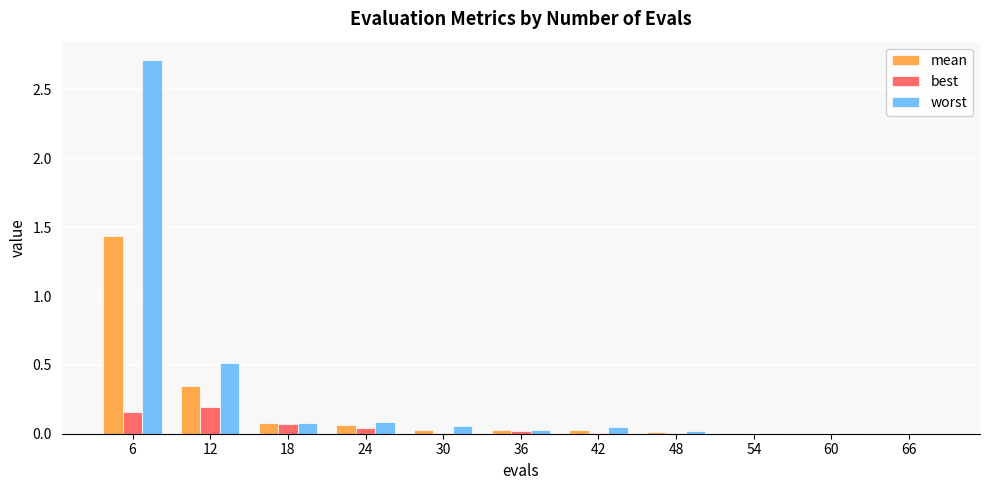

What is the sum of all worst values?

3.5